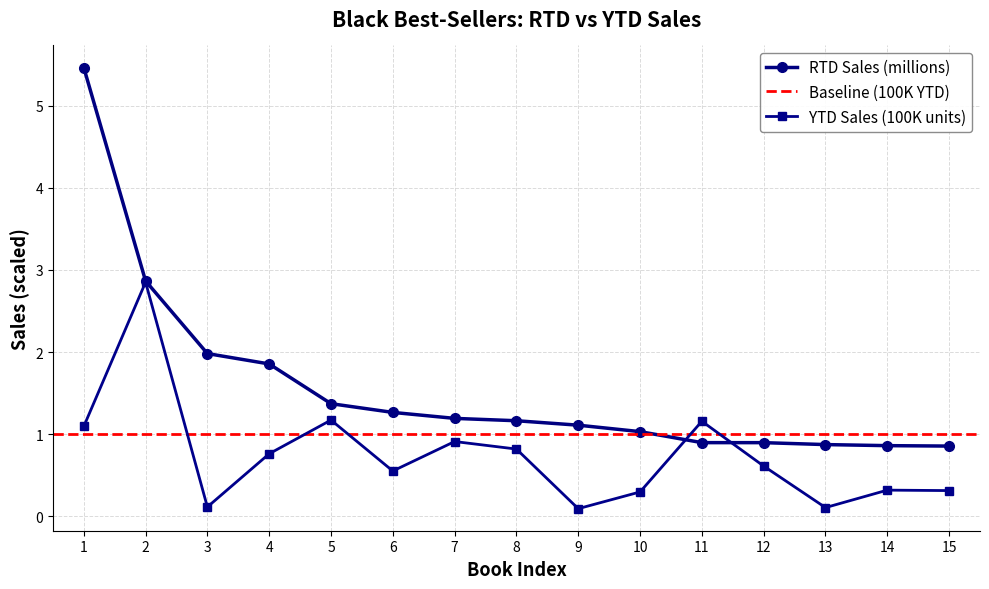

What is the average value of the YTD Sales series?

0.7